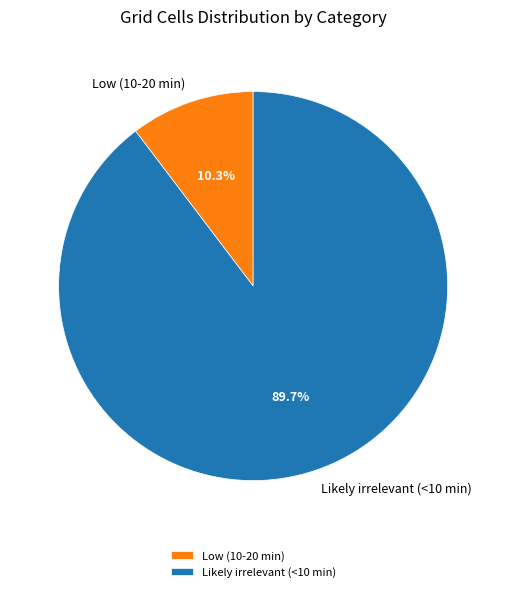

What is the ratio of the value at Low (10-20 min) to the value at Likely irrelevant (<10 min)?

0.1